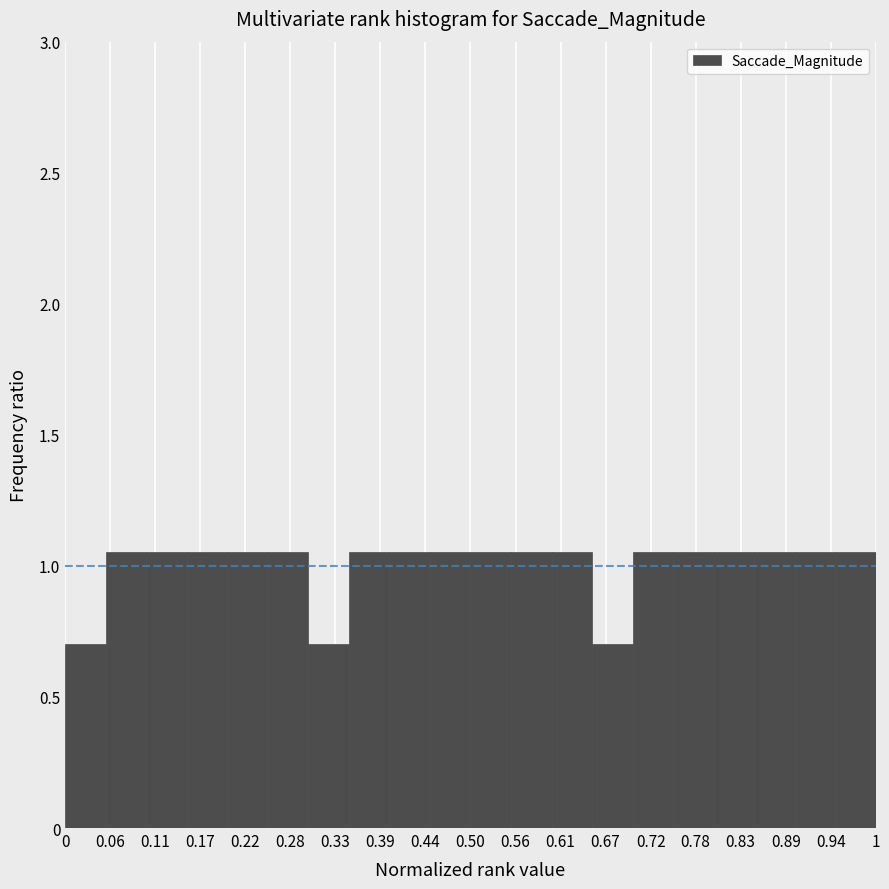

Reading left to right, list every bar in this chart as the range it spans on the x-axis followed by its height. The values are not printed on the chart, so give them approximately, as read against the axis.

0.00 to 0.05: 0.70
0.05 to 0.10: 1.05
0.10 to 0.15: 1.05
0.15 to 0.20: 1.05
0.20 to 0.25: 1.05
0.25 to 0.30: 1.05
0.30 to 0.35: 0.70
0.35 to 0.40: 1.05
0.40 to 0.45: 1.05
0.45 to 0.50: 1.05
0.50 to 0.55: 1.05
0.55 to 0.60: 1.05
0.60 to 0.65: 1.05
0.65 to 0.70: 0.70
0.70 to 0.75: 1.05
0.75 to 0.80: 1.05
0.80 to 0.85: 1.05
0.85 to 0.90: 1.05
0.90 to 0.95: 1.05
0.95 to 1.00: 1.05